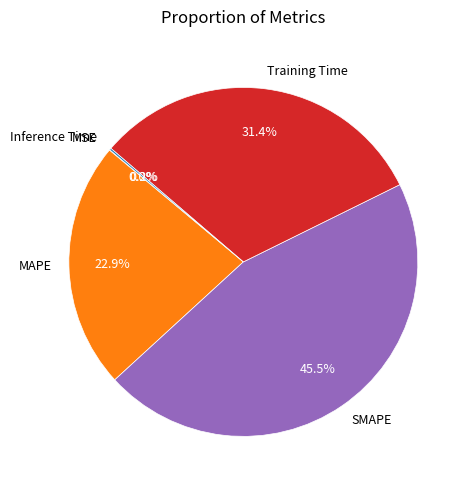

How much of the chart is everything except SMAPE?

54.5%